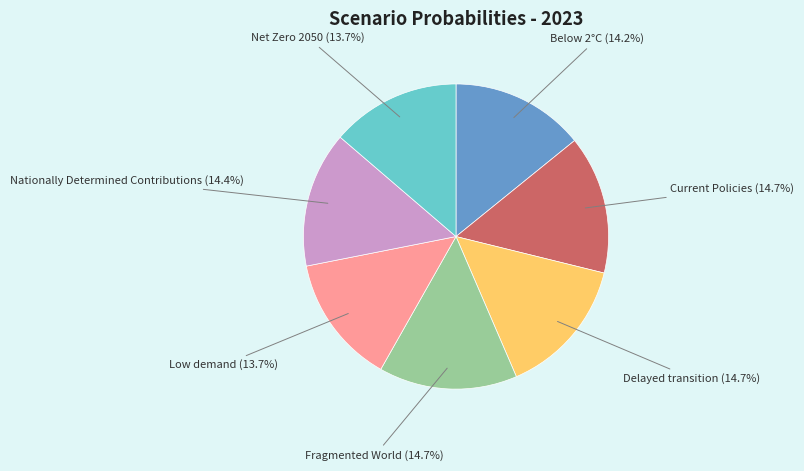

Is there any slice that represents more than half of the pie?

No